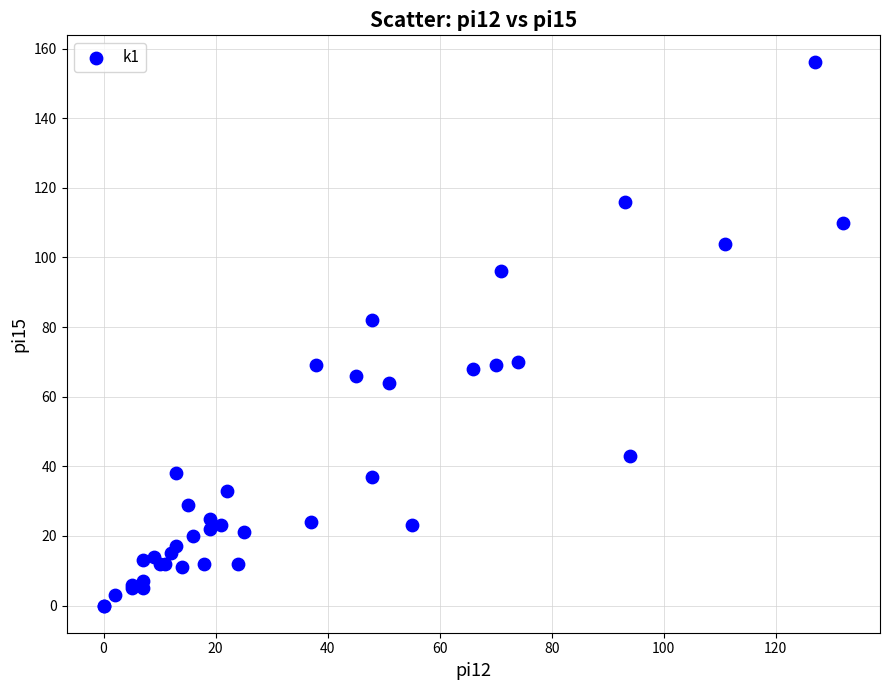

What Y value in the scatter plot is closest to 78?

82